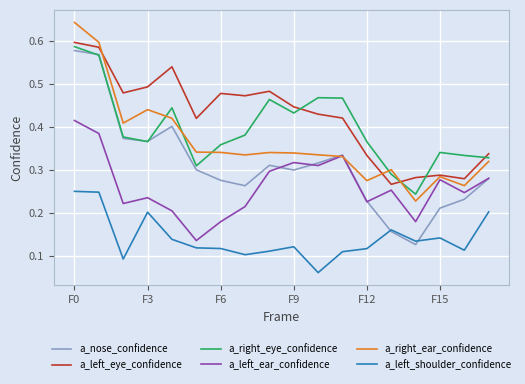

How many a_left_eye_confidence values are between 0 and 1?

18